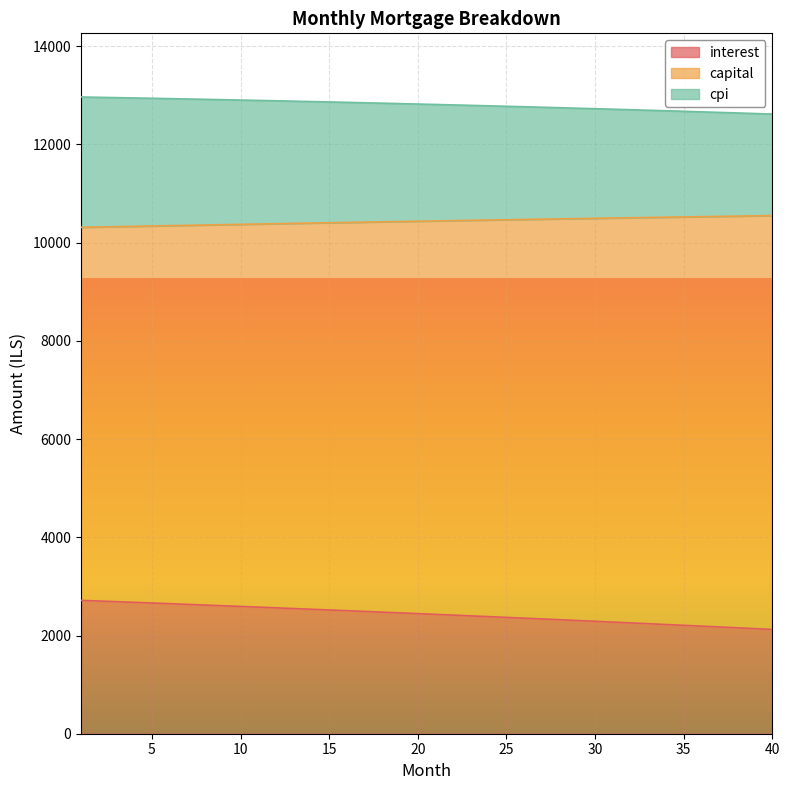

What is the difference between the highest and lowest values at 33?

10455.4